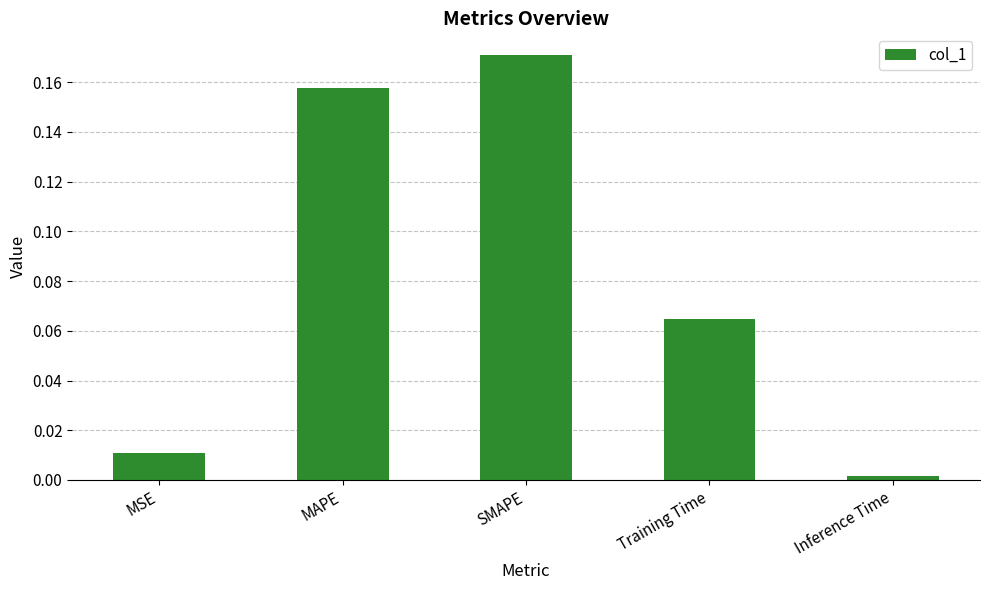

What is the sum of all values?

0.4